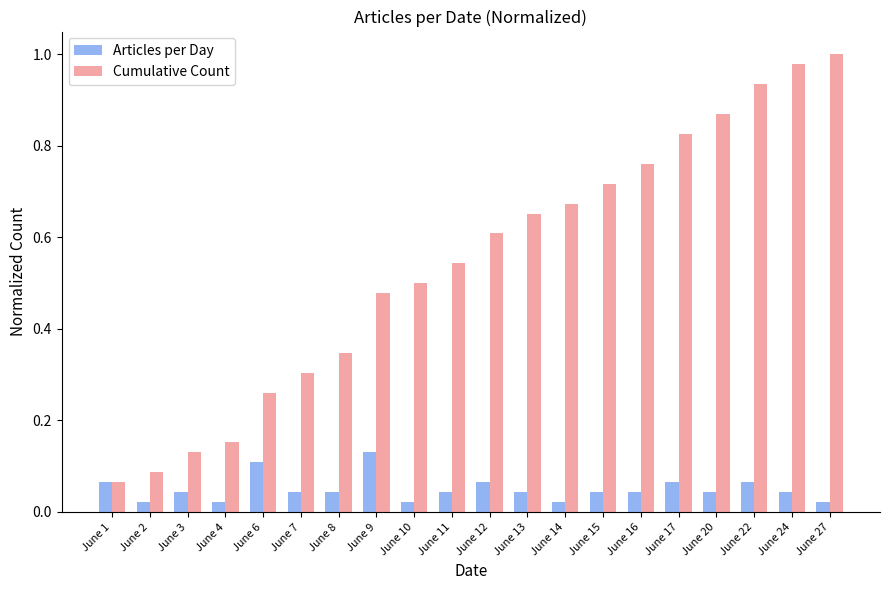

Which series changed the most between June 1 and June 24?

Cumulative Count